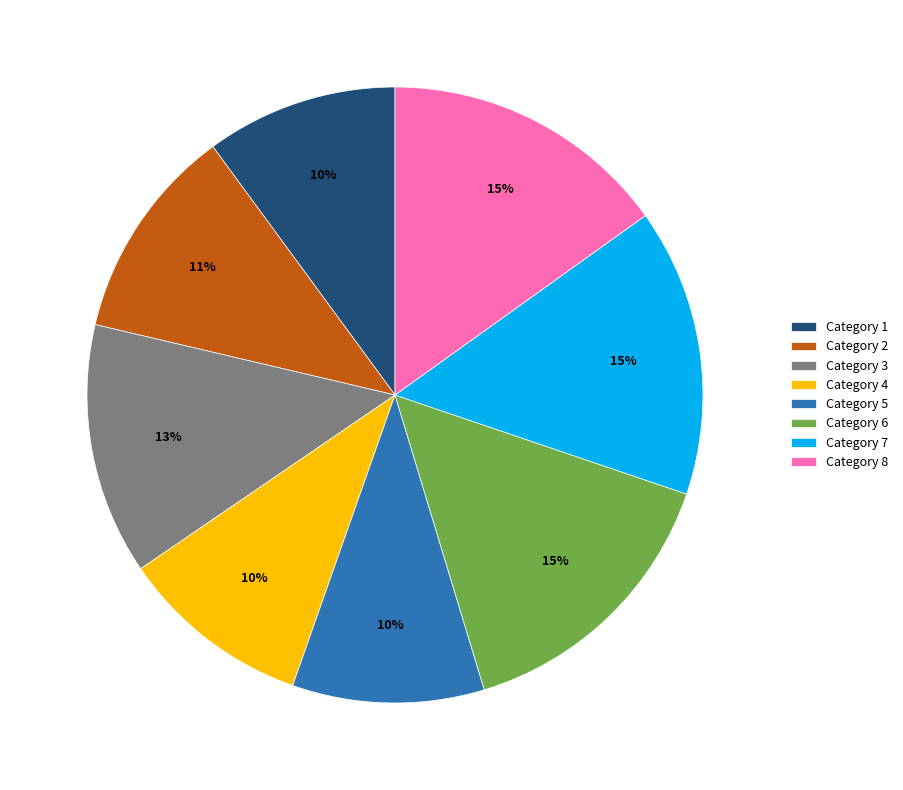

Does any single category account for the majority?

No